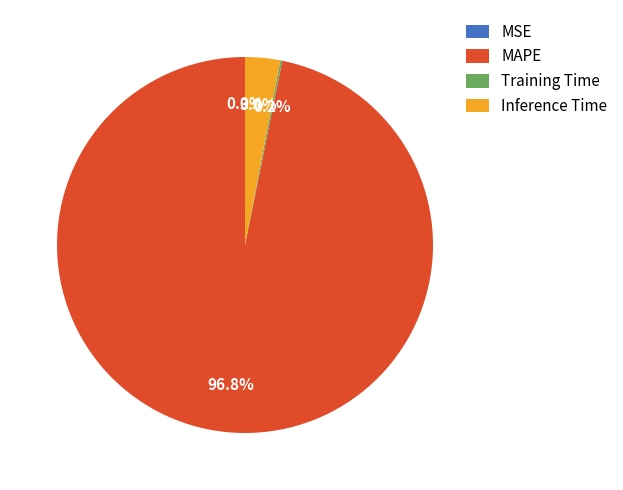

What portion of the pie excludes MAPE?

3.2%